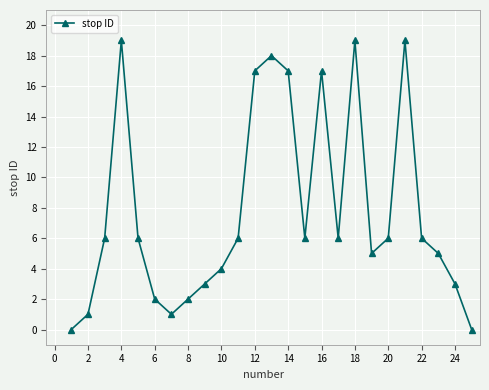

What is the value of the 13th point from the left?

18